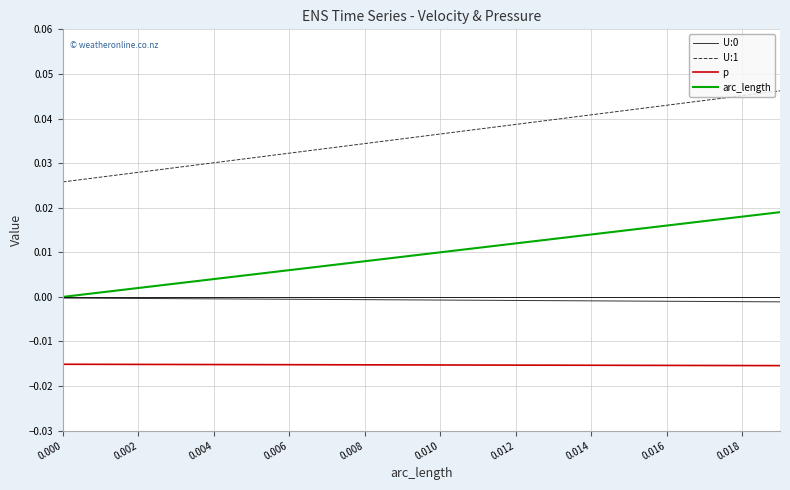

True or false: arc_length and U:1 cross at least once.

False